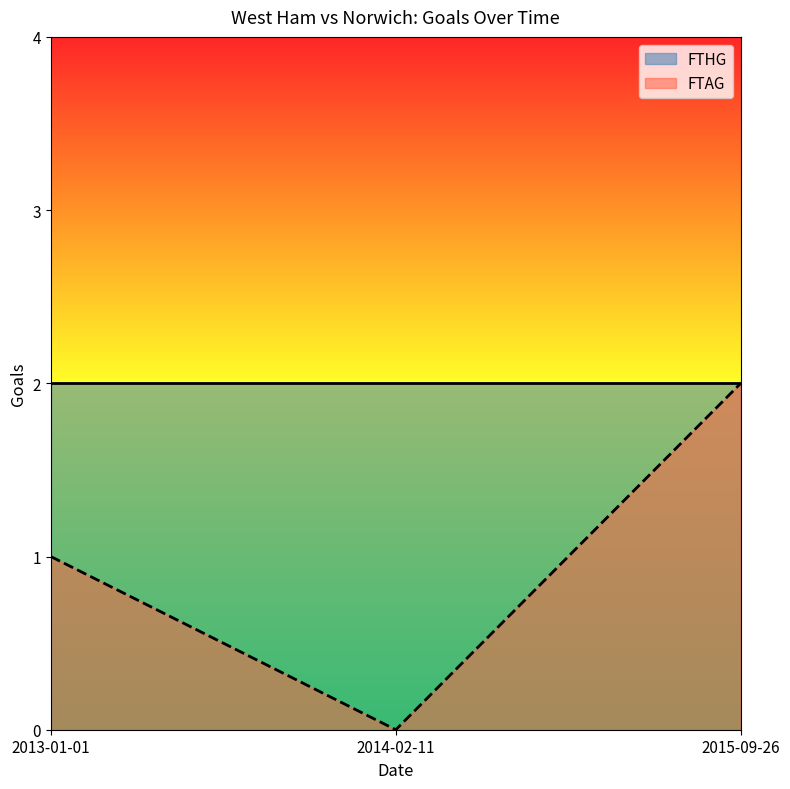

What is the change in value from 2013-01-01 to 2014-02-11?

-1